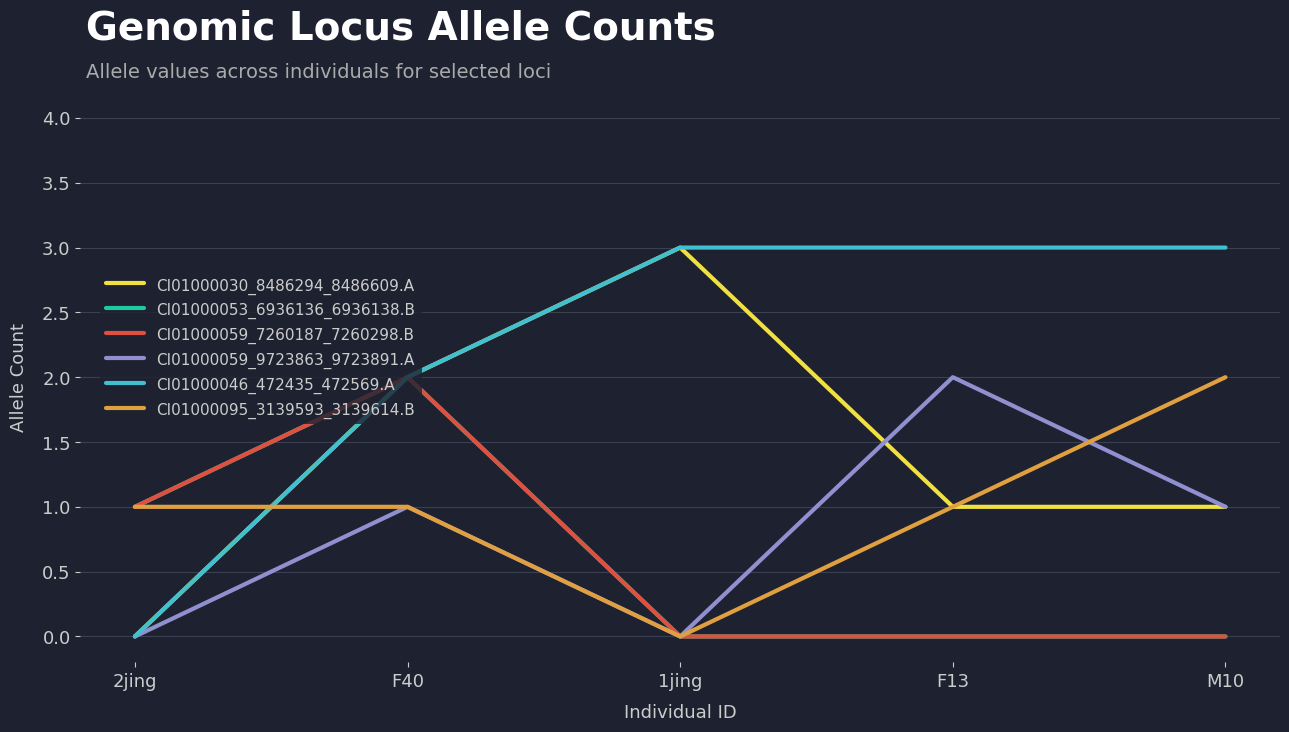

Does the chart display data point markers on the line(s)?

No